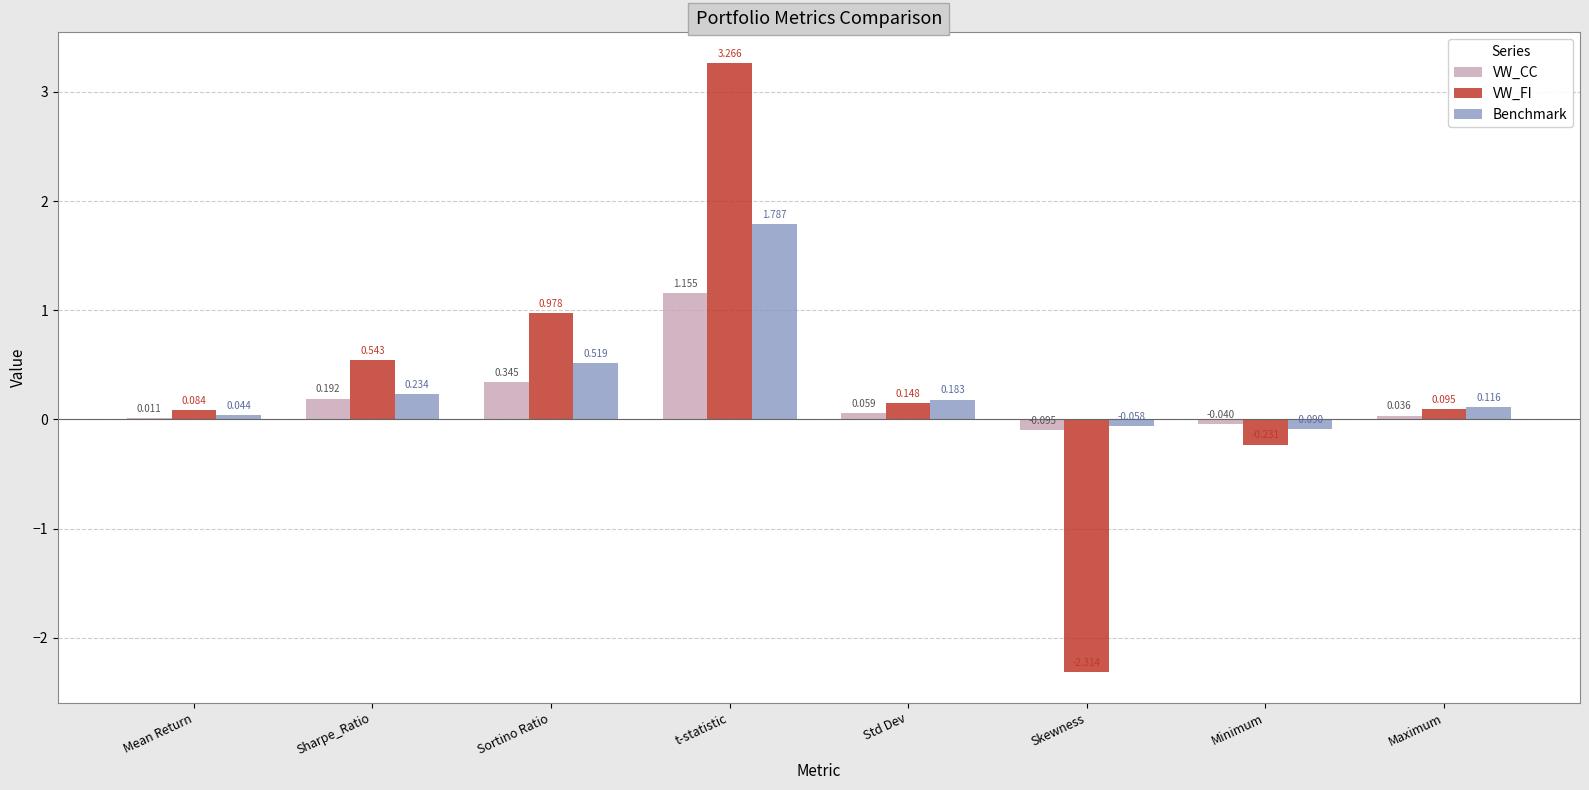

Where is VW_CC nearest to the value 0?

Mean Return